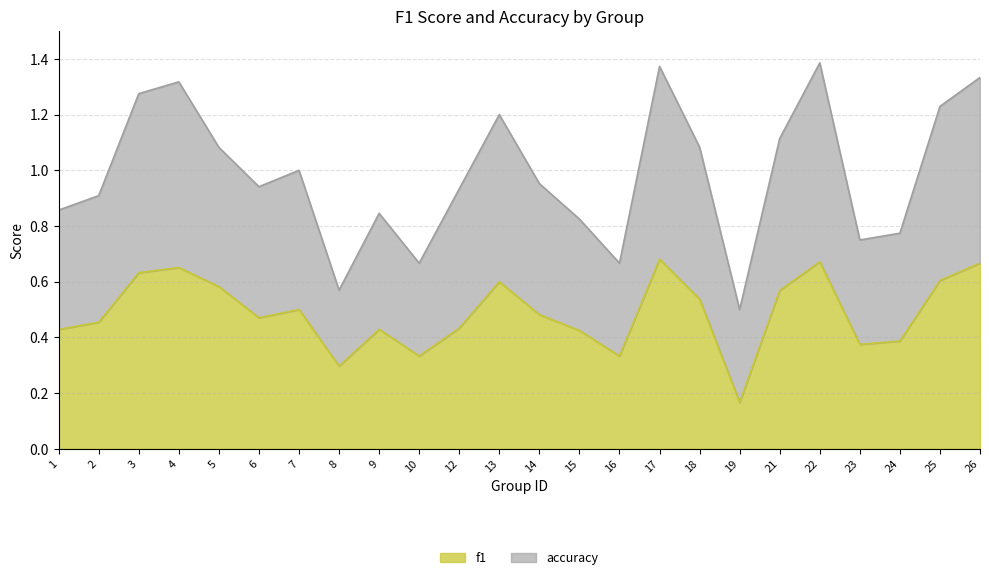

At which label does f1 reach its minimum?

19